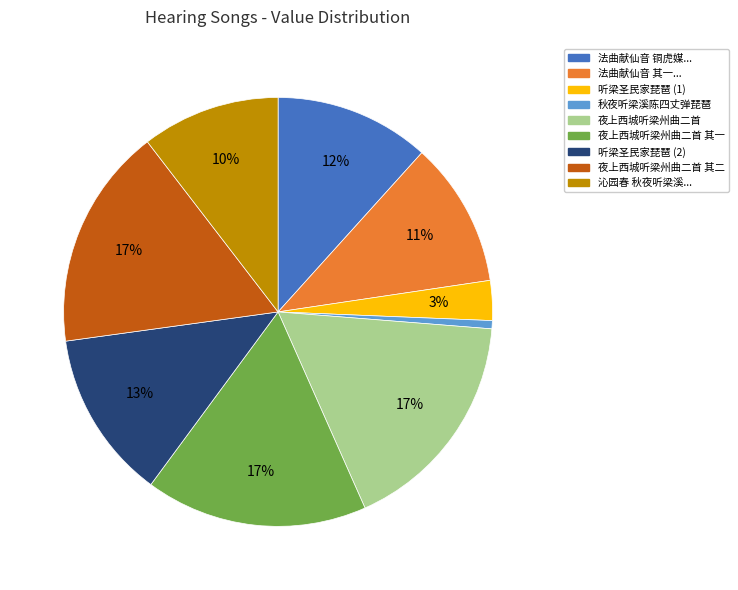

To the nearest percent, what is the difference between the largest and smallest slice percentages?

16%